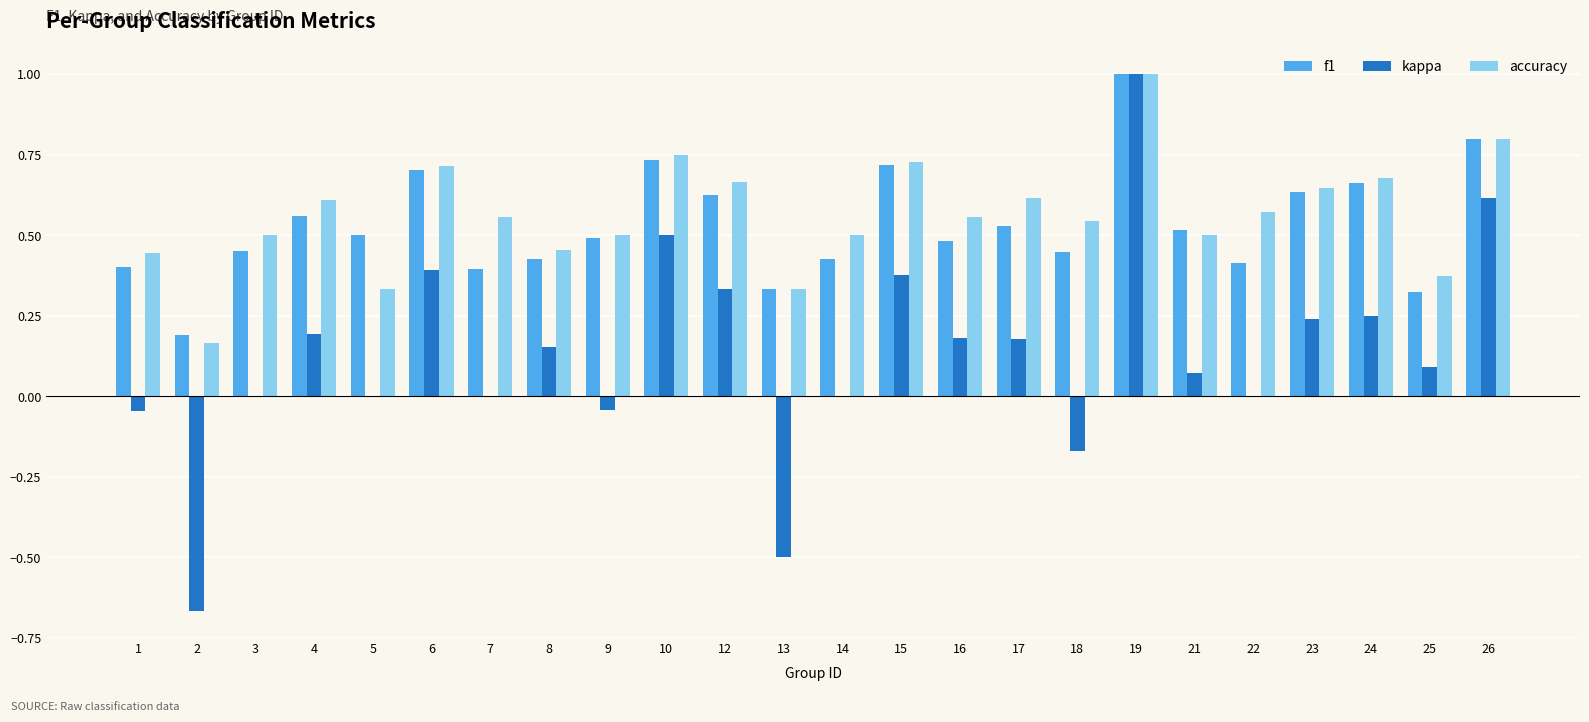

What are all the series names shown in the legend?

f1, kappa, accuracy